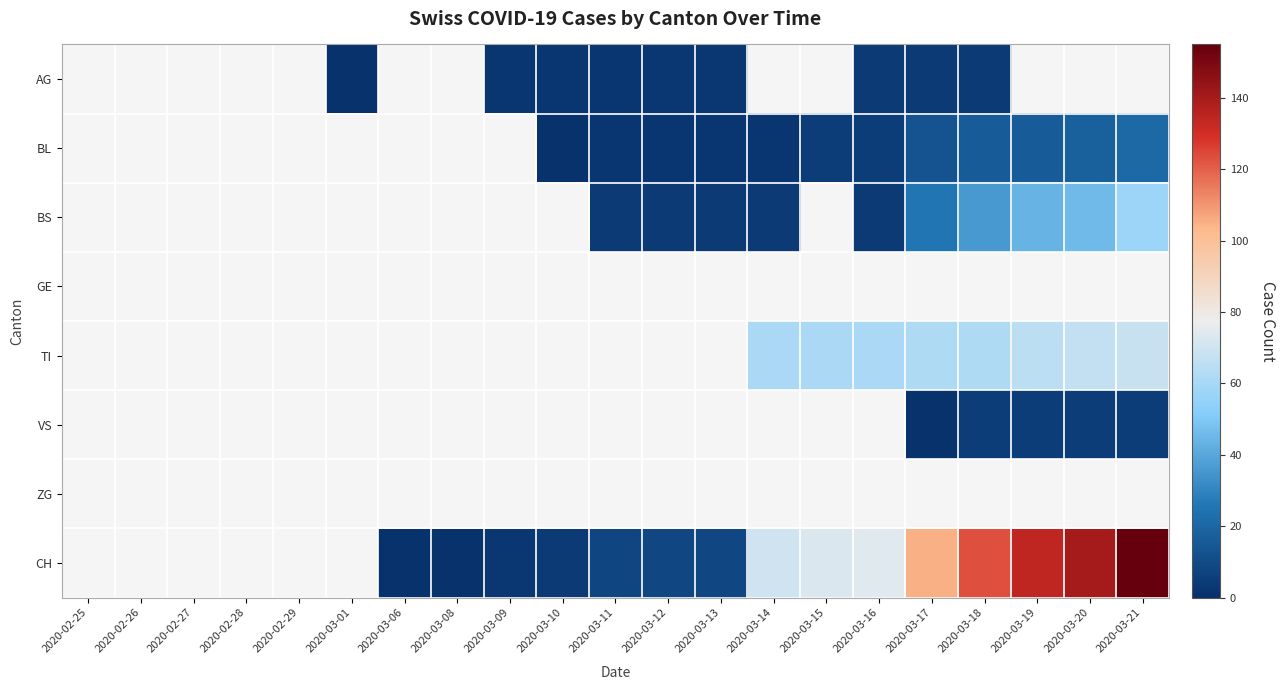

List the labels in order of ZG value, smallest first.

2020-02-25, 2020-02-26, 2020-02-27, 2020-02-28, 2020-02-29, 2020-03-01, 2020-03-06, 2020-03-08, 2020-03-09, 2020-03-10, 2020-03-11, 2020-03-12, 2020-03-13, 2020-03-14, 2020-03-15, 2020-03-16, 2020-03-17, 2020-03-18, 2020-03-19, 2020-03-20, 2020-03-21